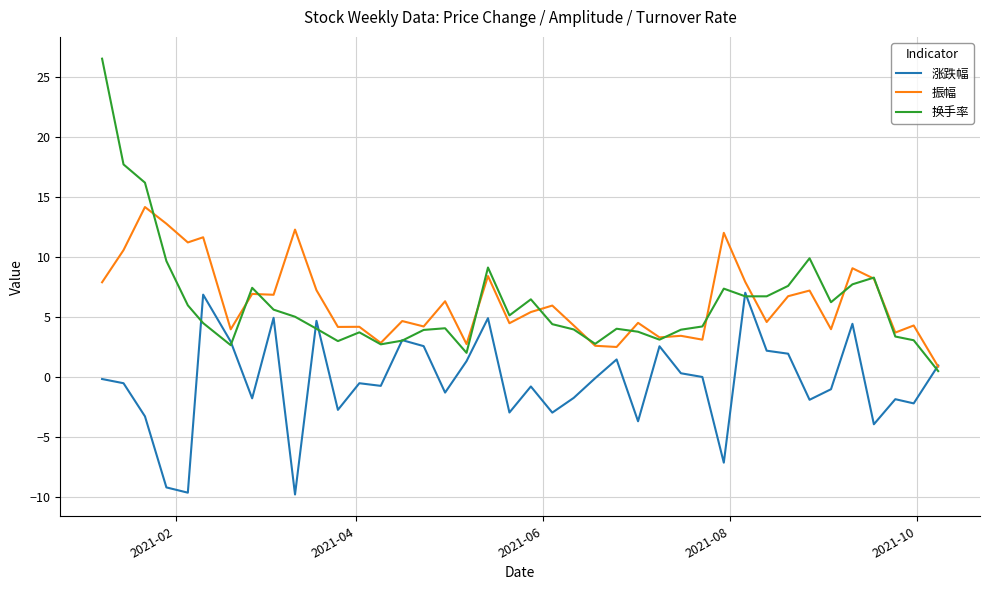

What is the maximum value shown in the chart?

26.5